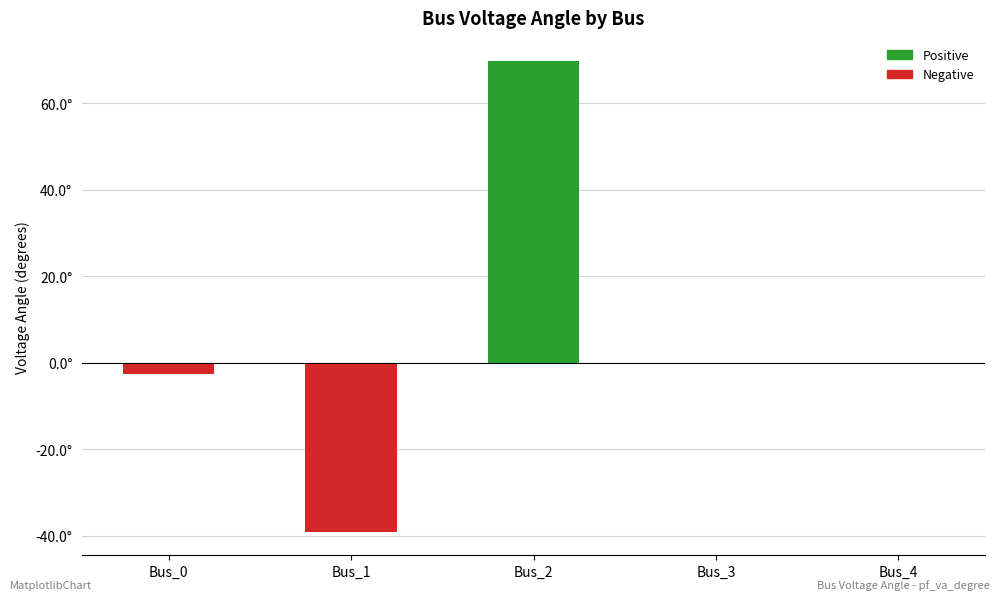

Count the number of categories in the chart.

5